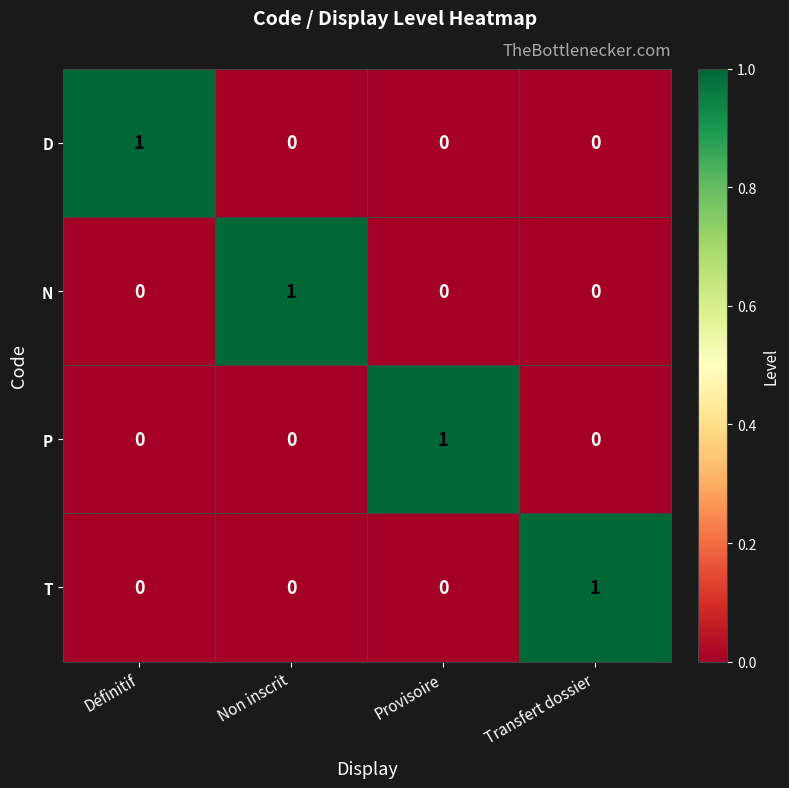

How many values in N are above zero?

1